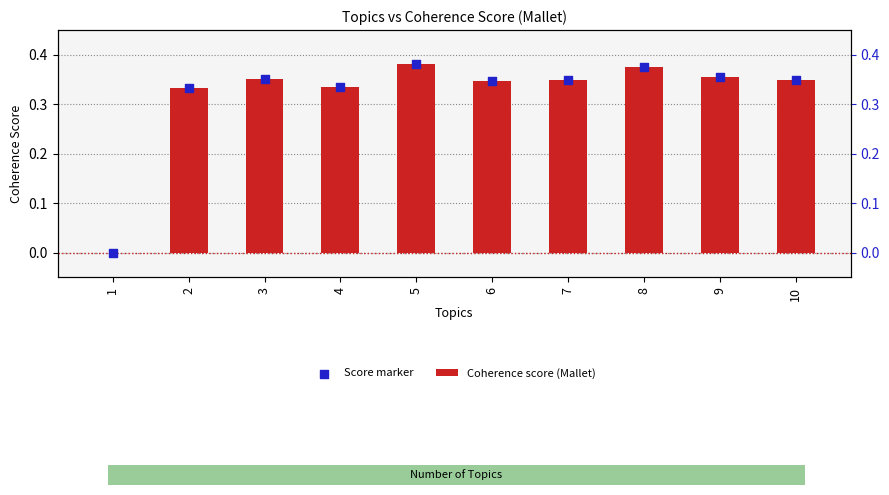

Which series reaches the maximum Y coordinate?

Coherence score (Mallet)